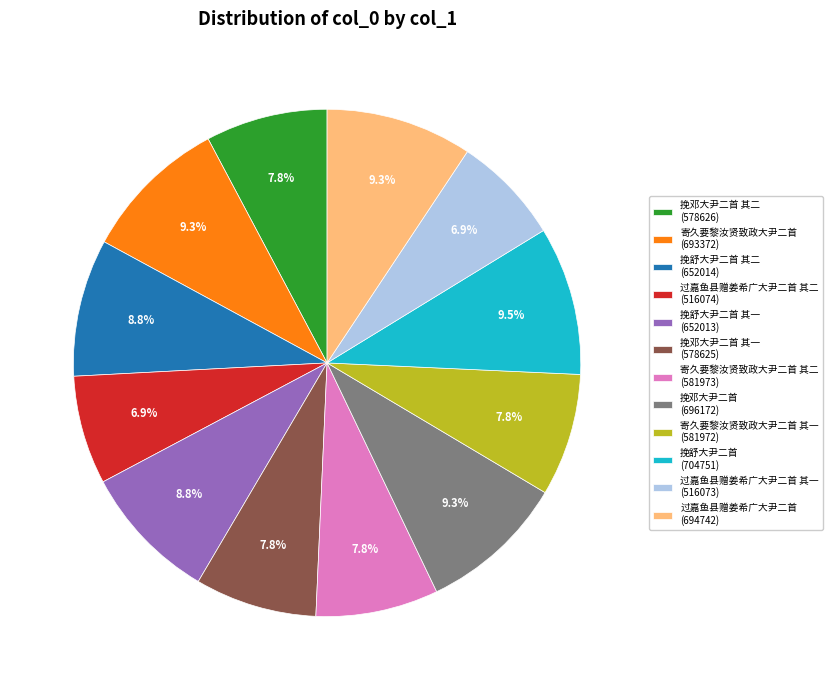

Do 挽邓大尹二首 (696172) and 过嘉鱼县赠姜希广大尹二首 其二 (516074) together represent more than half of the pie?

No